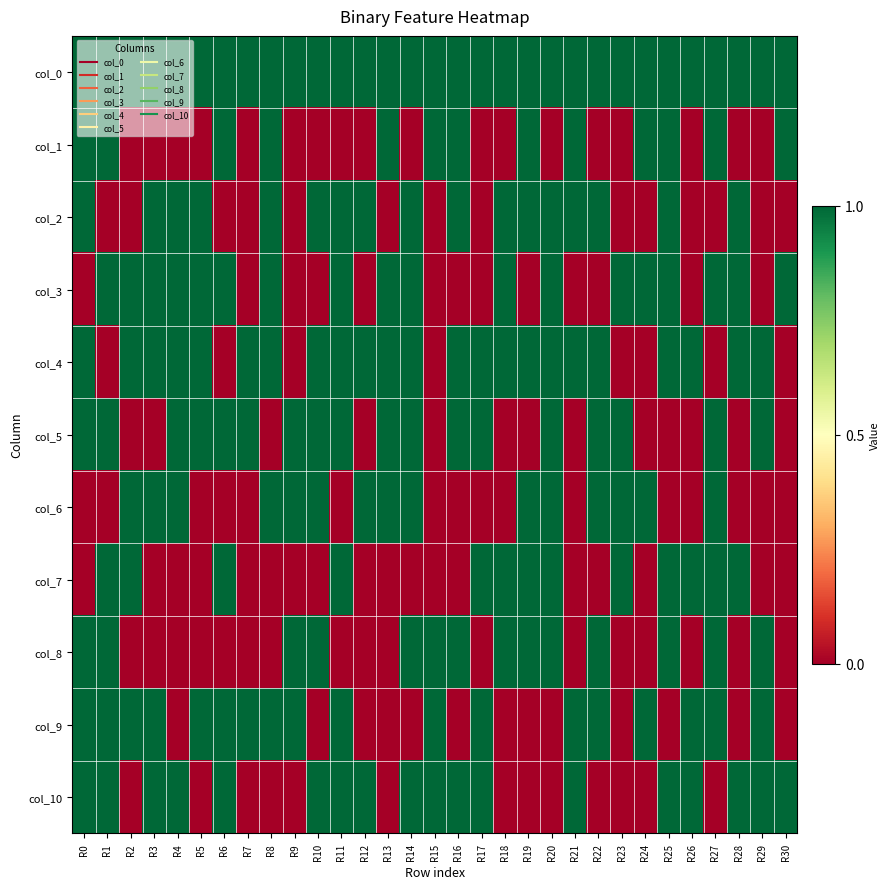

Reading right to left, what are all the values shown in this chart?

col_0: R30=1	R29=1	R28=1	R27=1	R26=1	R25=1	R24=1	R23=1	R22=1	R21=1	R20=1	R19=1	R18=1	R17=1	R16=1	R15=1	R14=1	R13=1	R12=1	R11=1	R10=1	R9=1	R8=1	R7=1	R6=1	R5=1	R4=1	R3=1	R2=1	R1=1	R0=1
col_1: R30=1	R29=0	R28=0	R27=1	R26=0	R25=1	R24=1	R23=0	R22=0	R21=1	R20=0	R19=1	R18=0	R17=0	R16=1	R15=1	R14=0	R13=1	R12=0	R11=0	R10=0	R9=0	R8=1	R7=0	R6=1	R5=0	R4=0	R3=0	R2=0	R1=1	R0=1
col_2: R30=0	R29=0	R28=1	R27=0	R26=0	R25=1	R24=0	R23=0	R22=1	R21=1	R20=1	R19=1	R18=1	R17=0	R16=1	R15=0	R14=1	R13=0	R12=1	R11=1	R10=1	R9=0	R8=1	R7=0	R6=0	R5=1	R4=1	R3=1	R2=0	R1=0	R0=1
col_3: R30=1	R29=0	R28=1	R27=1	R26=0	R25=1	R24=1	R23=1	R22=0	R21=0	R20=1	R19=0	R18=1	R17=0	R16=0	R15=0	R14=1	R13=1	R12=0	R11=1	R10=0	R9=0	R8=1	R7=0	R6=1	R5=1	R4=1	R3=1	R2=1	R1=1	R0=0
col_4: R30=0	R29=1	R28=1	R27=0	R26=1	R25=1	R24=0	R23=0	R22=1	R21=1	R20=1	R19=1	R18=1	R17=1	R16=1	R15=0	R14=1	R13=1	R12=1	R11=1	R10=1	R9=0	R8=1	R7=1	R6=0	R5=1	R4=1	R3=1	R2=1	R1=0	R0=1
col_5: R30=0	R29=1	R28=0	R27=1	R26=0	R25=0	R24=0	R23=1	R22=1	R21=0	R20=1	R19=0	R18=0	R17=1	R16=1	R15=0	R14=1	R13=1	R12=0	R11=1	R10=1	R9=1	R8=0	R7=1	R6=1	R5=1	R4=1	R3=0	R2=0	R1=1	R0=1
col_6: R30=0	R29=0	R28=0	R27=1	R26=0	R25=0	R24=1	R23=1	R22=1	R21=0	R20=1	R19=1	R18=0	R17=0	R16=0	R15=0	R14=1	R13=1	R12=1	R11=0	R10=1	R9=1	R8=1	R7=0	R6=0	R5=0	R4=1	R3=1	R2=1	R1=0	R0=0
col_7: R30=0	R29=0	R28=1	R27=1	R26=1	R25=1	R24=0	R23=1	R22=0	R21=0	R20=1	R19=1	R18=1	R17=1	R16=0	R15=0	R14=0	R13=0	R12=0	R11=1	R10=0	R9=0	R8=0	R7=0	R6=1	R5=0	R4=0	R3=0	R2=1	R1=1	R0=0
col_8: R30=0	R29=1	R28=0	R27=1	R26=0	R25=1	R24=0	R23=0	R22=1	R21=0	R20=1	R19=1	R18=1	R17=0	R16=1	R15=1	R14=1	R13=0	R12=0	R11=0	R10=1	R9=1	R8=0	R7=0	R6=0	R5=0	R4=0	R3=0	R2=0	R1=1	R0=1
col_9: R30=0	R29=1	R28=0	R27=1	R26=1	R25=0	R24=1	R23=0	R22=1	R21=1	R20=0	R19=0	R18=0	R17=1	R16=0	R15=1	R14=0	R13=0	R12=0	R11=1	R10=0	R9=1	R8=1	R7=1	R6=1	R5=1	R4=0	R3=1	R2=1	R1=1	R0=1
col_10: R30=1	R29=1	R28=1	R27=0	R26=1	R25=1	R24=0	R23=0	R22=0	R21=1	R20=0	R19=0	R18=0	R17=1	R16=1	R15=1	R14=1	R13=0	R12=1	R11=1	R10=1	R9=0	R8=0	R7=0	R6=1	R5=0	R4=1	R3=1	R2=0	R1=1	R0=1